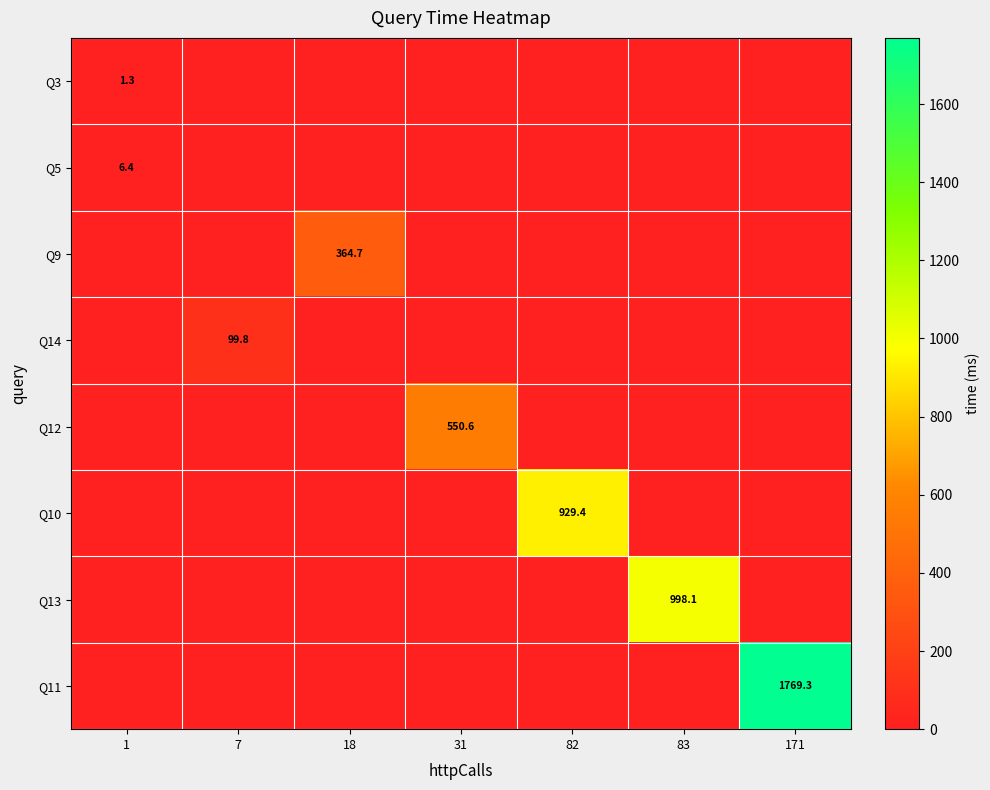

The Q14 series shows 47.3 at 7. True or false?

False